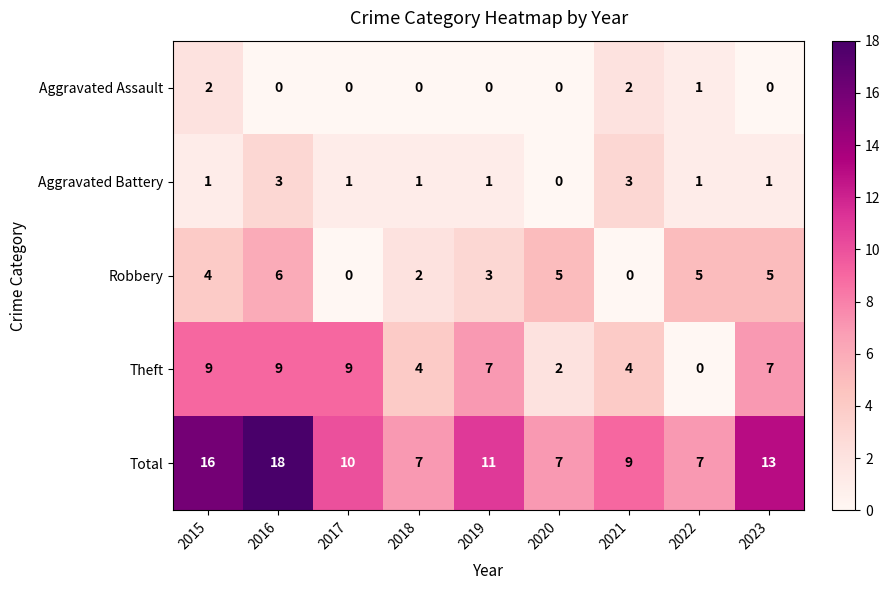

Which series has the largest total across all categories?

Total